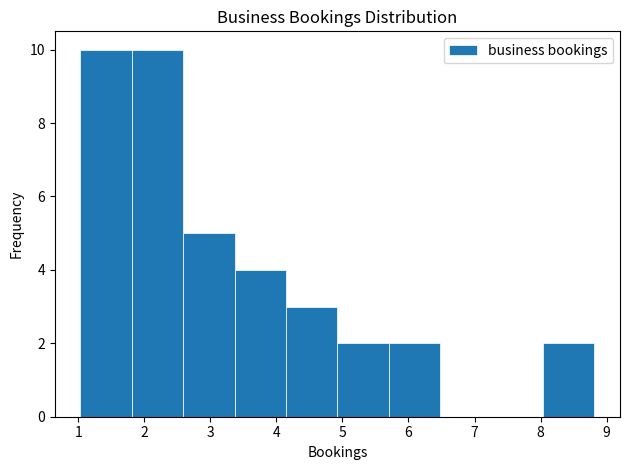

What is the height of the bar covering 2.6 to 3.4 on the x-axis? Neither the bar edges nor the heights are printed on the chart, so give them approximately, as read against the axes.

5